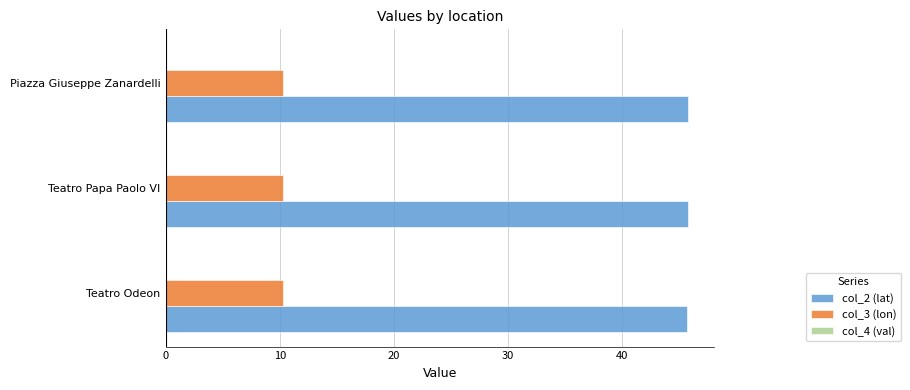

Which series has the largest total across all categories?

col_2 (lat)